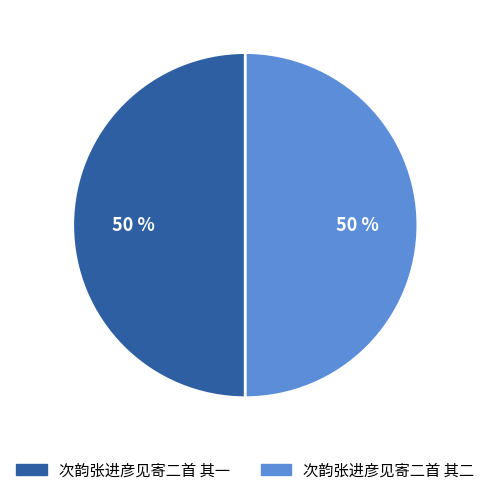

Do 次韵张进彦见寄二首 其二 and 次韵张进彦见寄二首 其一 together represent more than half of the pie?

Yes